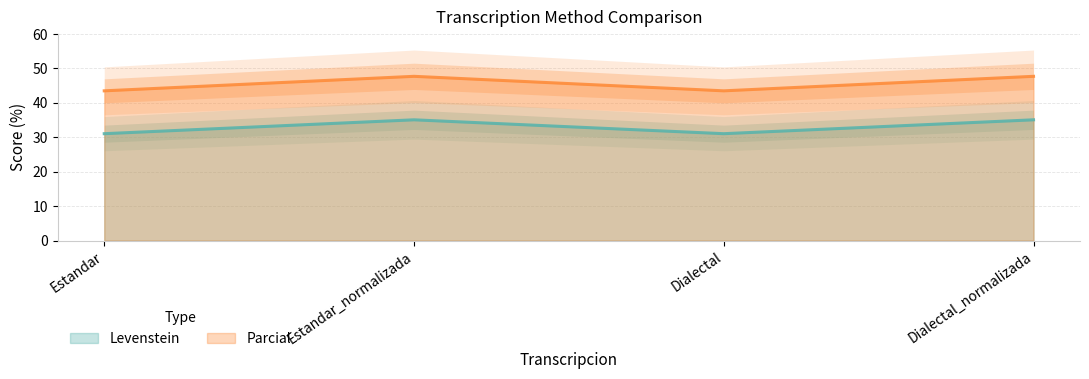

Which series has the largest total across all categories?

Parcial